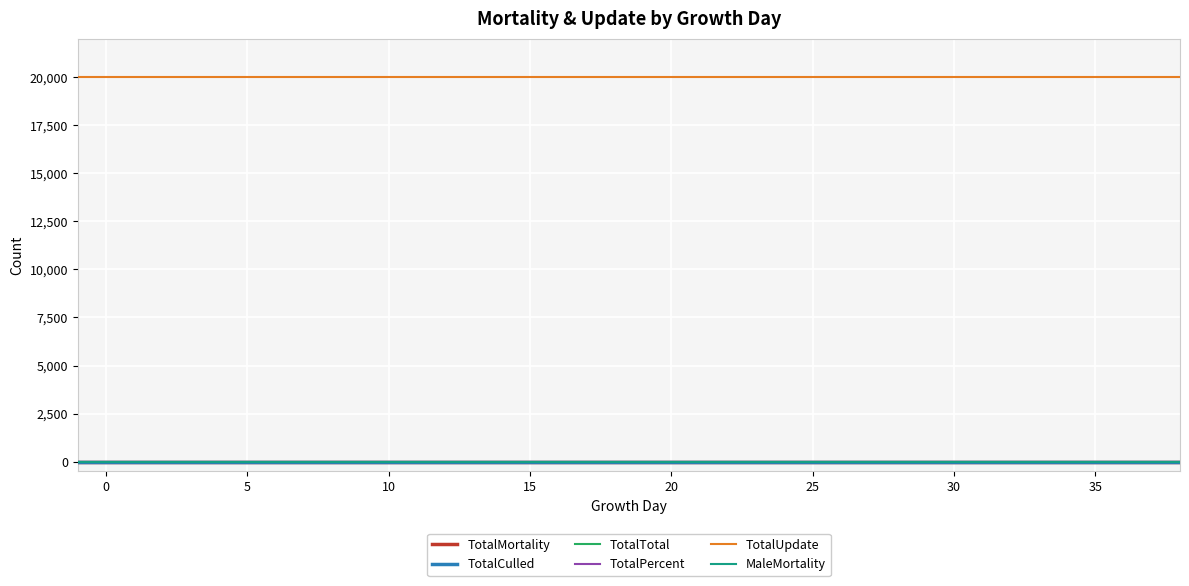

Is this an area chart (filled region under the line)?

No